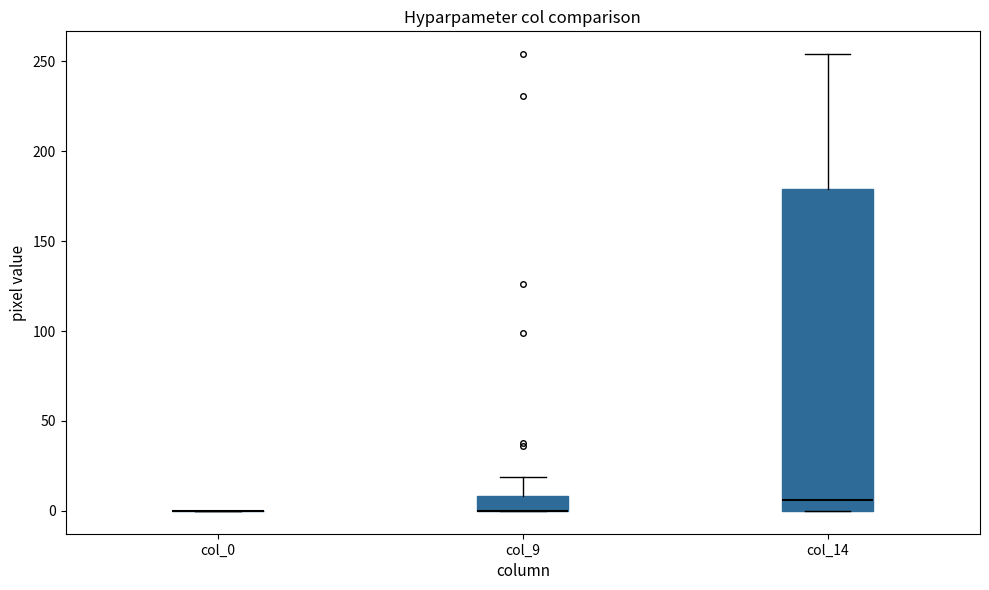

Reading left to right, read every box against the y-axis: the position of its median line, the range the box covers, and the ends of its whiskers. The values are not printed on the chart, so give them approximately, as read against the axis.

col_0: box collapsed to a line at 0, whiskers 0 to 0
col_9: median 0 (drawn on the box's lower edge), box 0 to 10, whiskers 0 to 20
col_14: median 5, box 0 to 180, whiskers 0 to 255